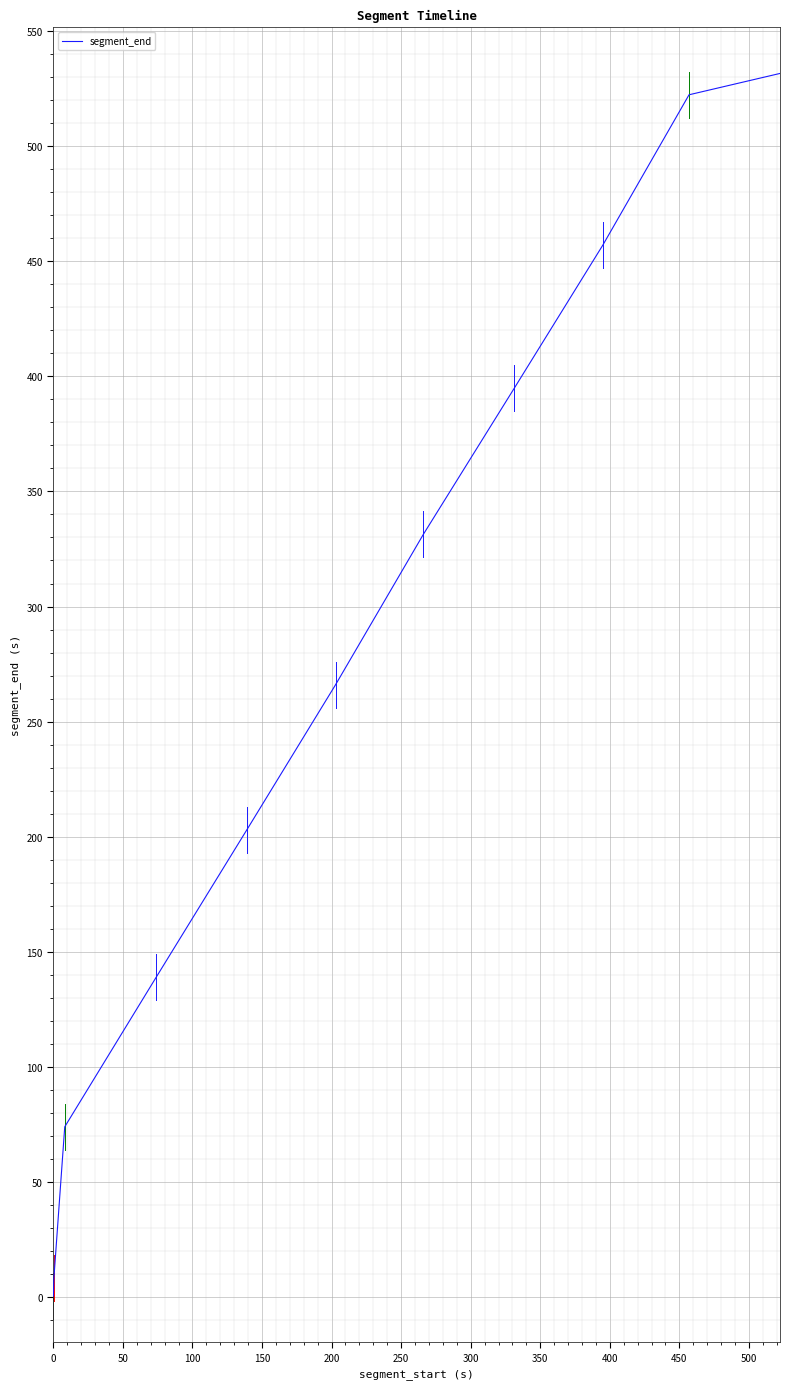

What is the difference between the maximum and minimum values?

531.3